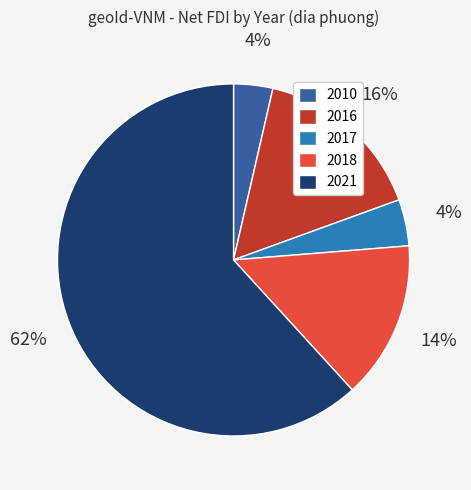

To the nearest percent, what is the combined percentage of 2016 and 2017?

20%